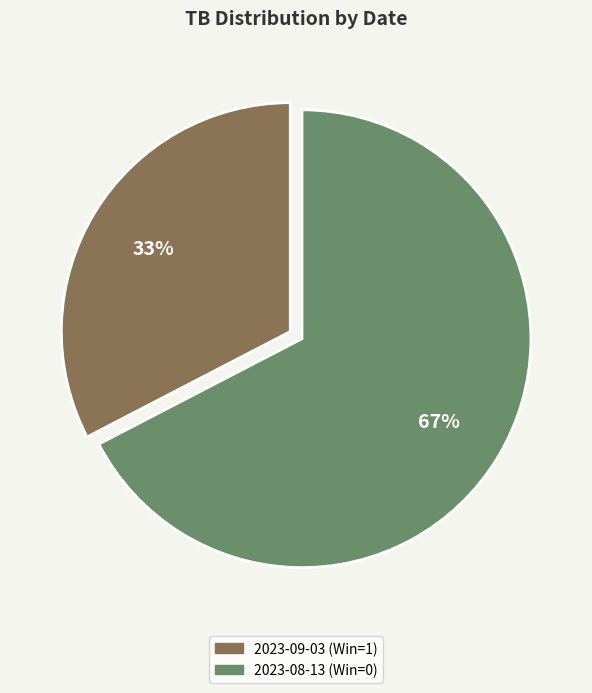

Which slice is the largest?

2023-08-13 (Win=0)